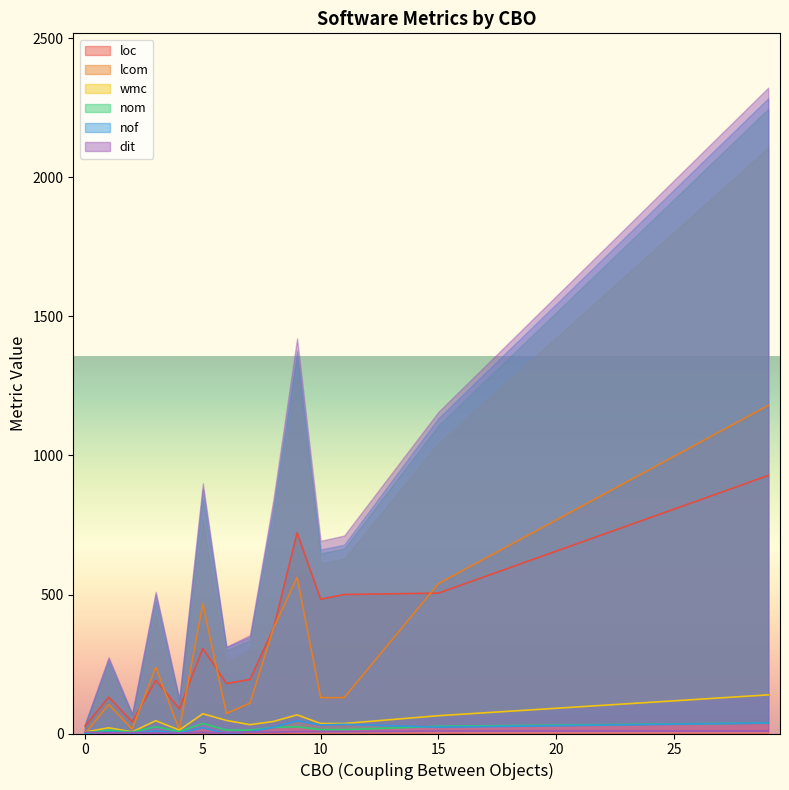

Rank the series by their maximum value, from highest to lowest.

lcom, loc, wmc, nof, nom, dit